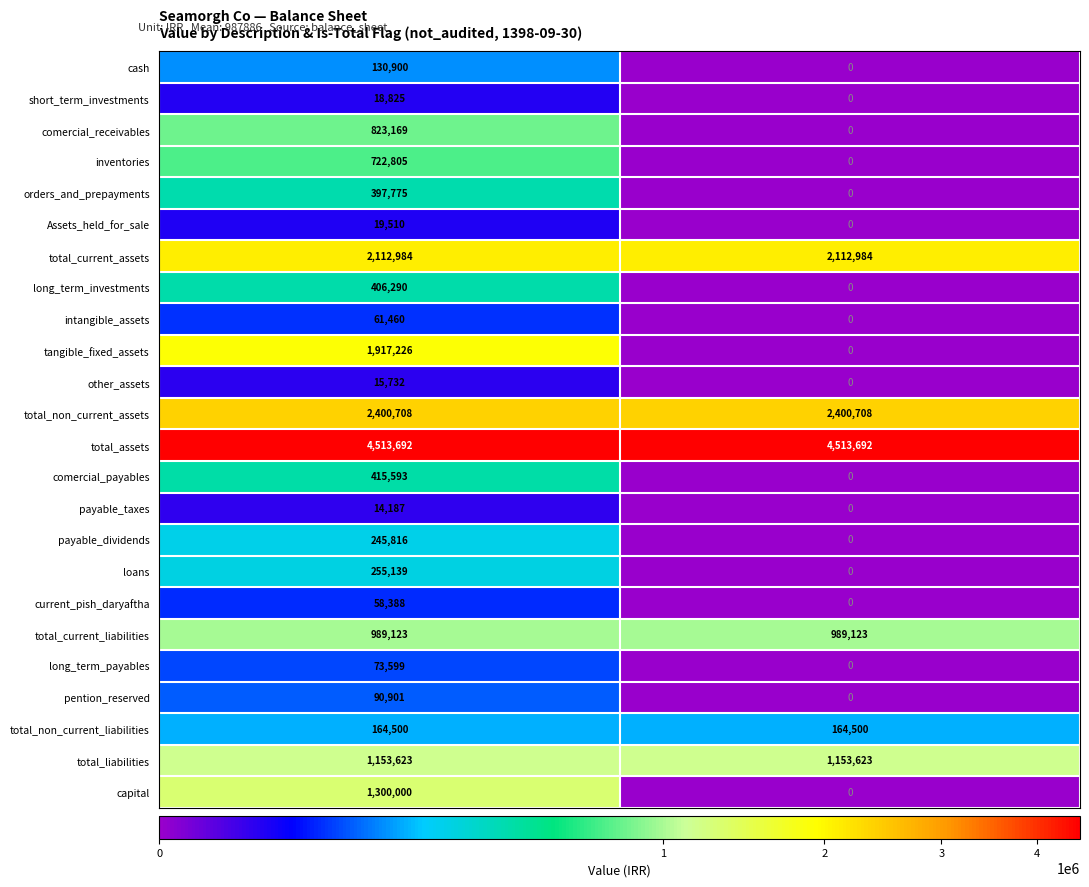

Rank the series by their maximum value, from lowest to highest.

payable_taxes, other_assets, short_term_investments, Assets_held_for_sale, current_pish_daryaftha, intangible_assets, long_term_payables, pention_reserved, cash, total_non_current_liabilities, payable_dividends, loans, orders_and_prepayments, long_term_investments, comercial_payables, inventories, comercial_receivables, total_current_liabilities, total_liabilities, capital, tangible_fixed_assets, total_current_assets, total_non_current_assets, total_assets